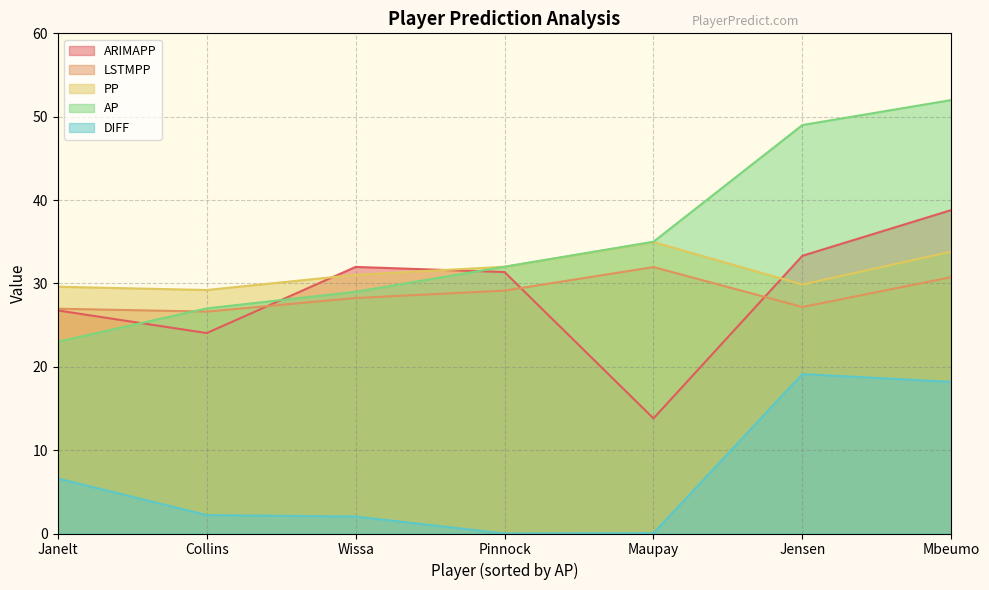

At which label does ARIMAPP reach its peak?

Mbeumo